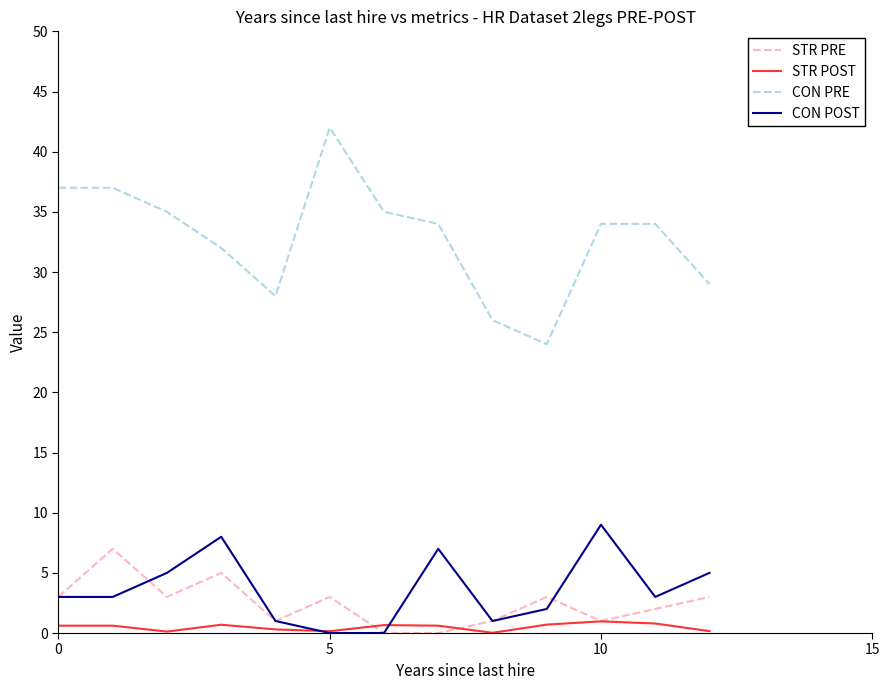

Rank the series by their maximum value, from lowest to highest.

STR POST, STR PRE, CON POST, CON PRE